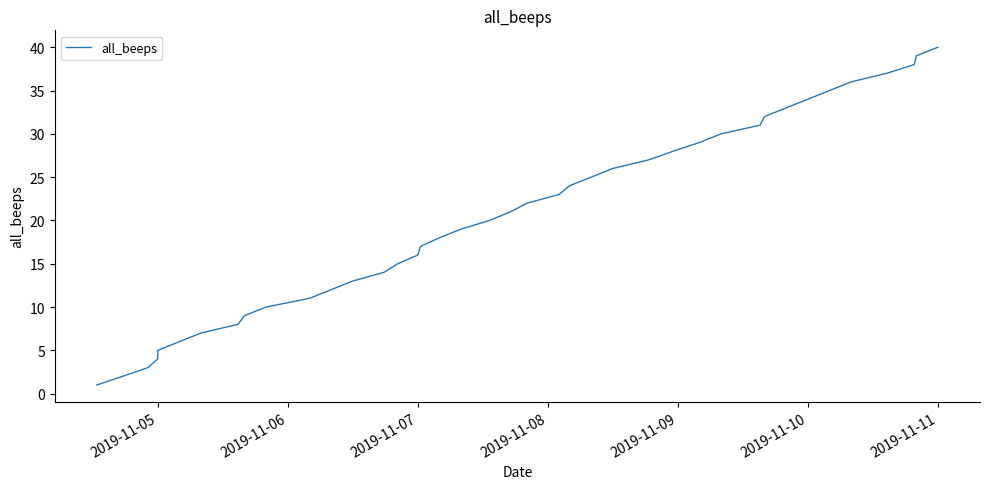

What is the difference between the maximum and minimum values?

39